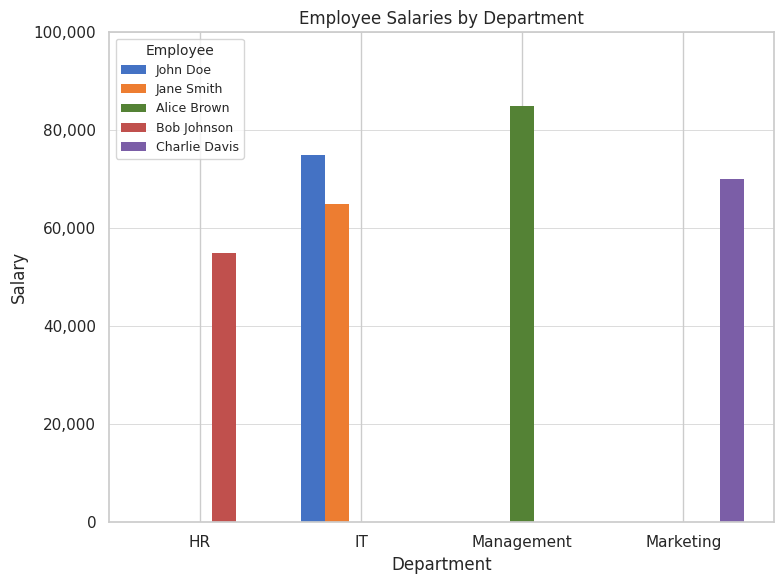

What is the maximum value for Charlie Davis?

70000